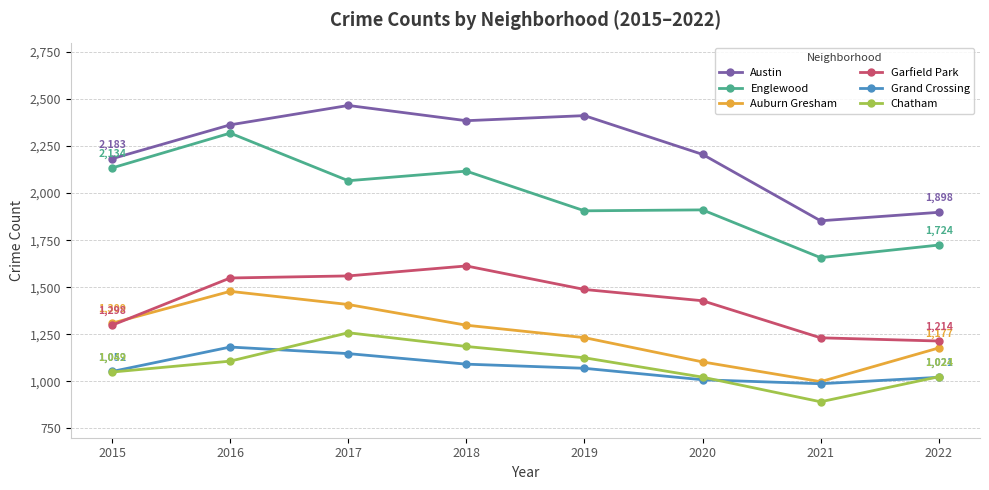

At which category does Chatham reach its first local peak?

2017